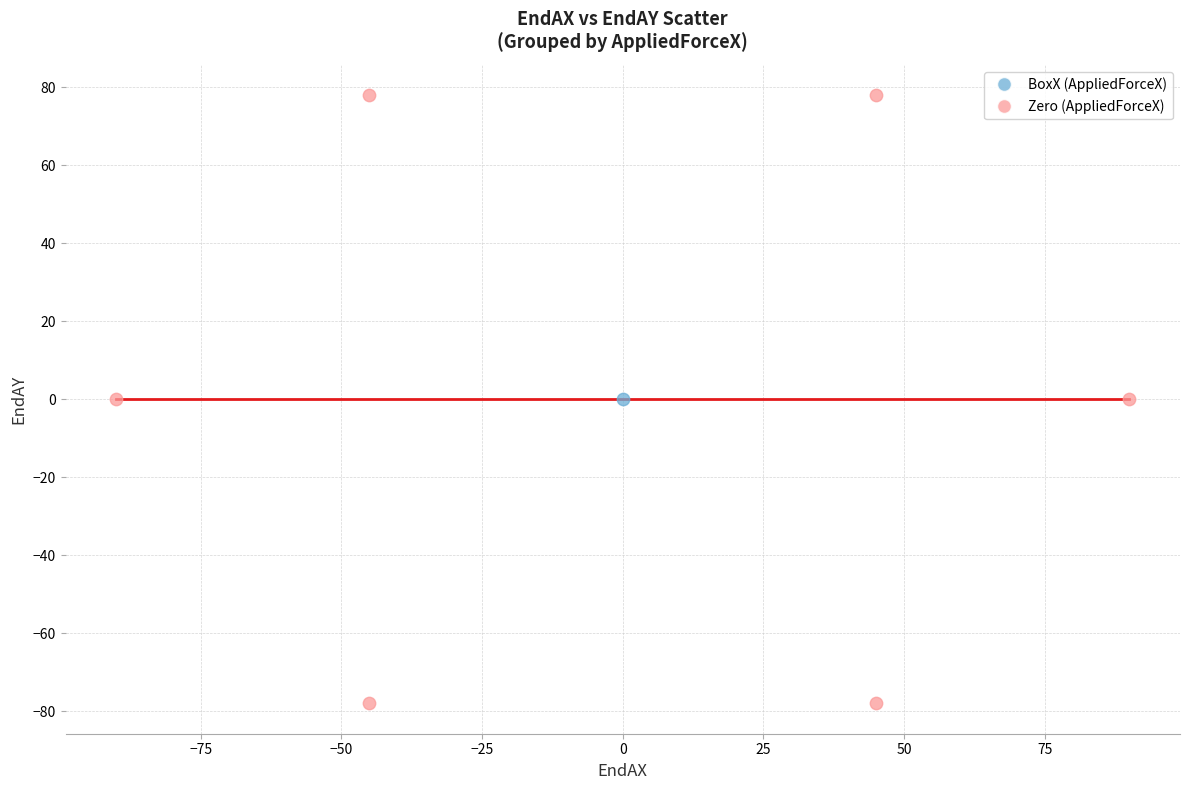

What are all the series names shown in the legend?

BoxX (AppliedForceX), Zero (AppliedForceX)